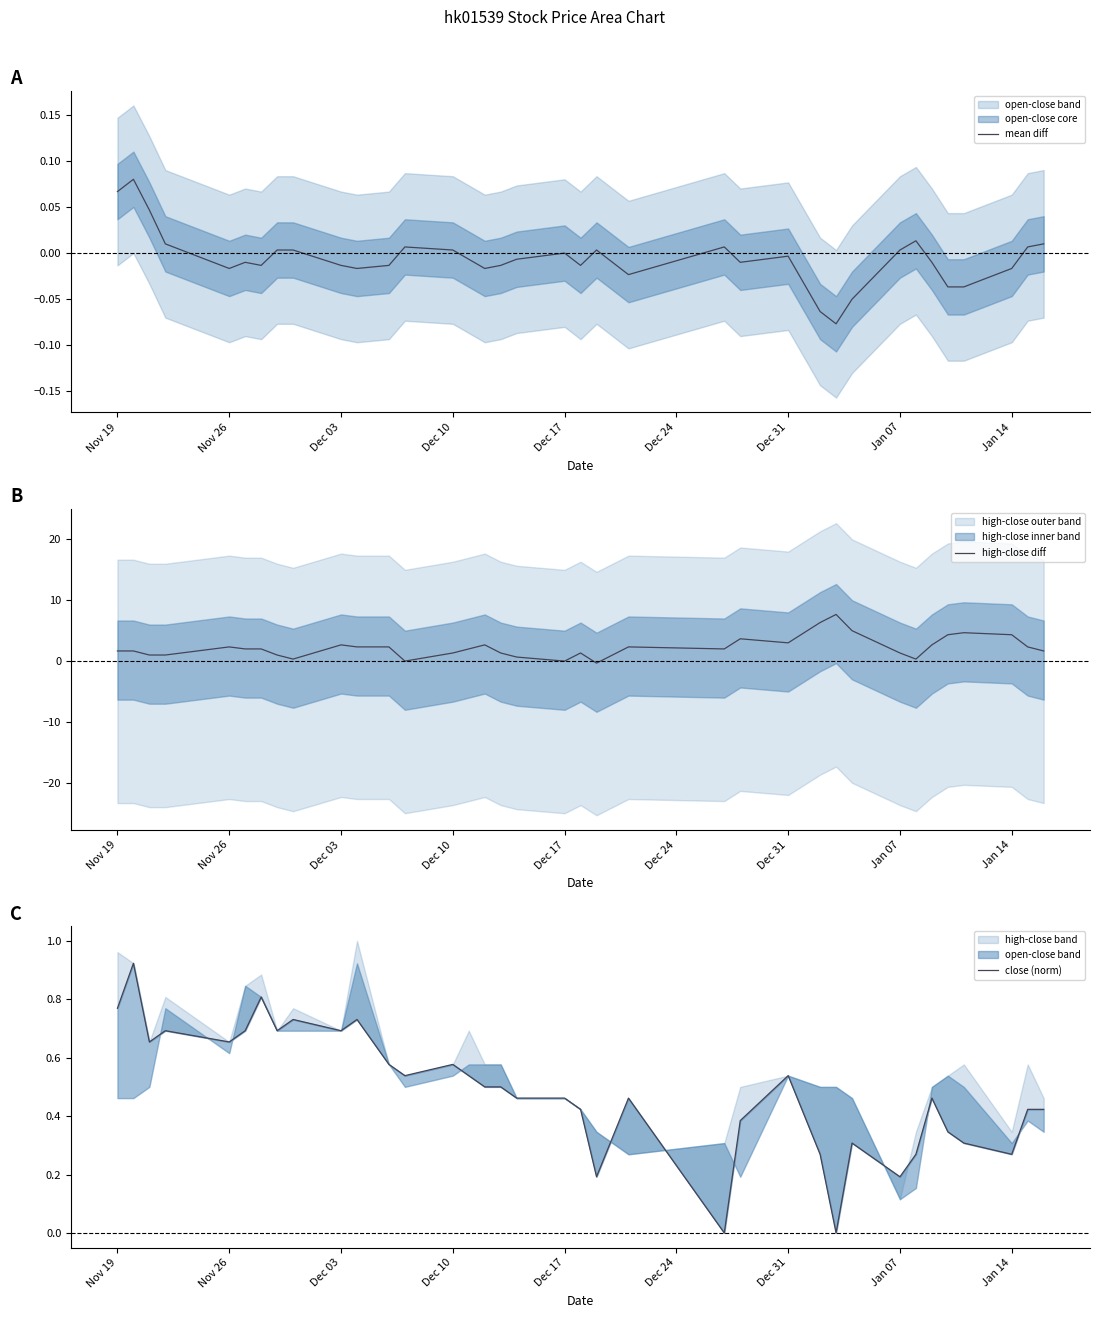

Does the chart display data point markers on the line(s)?

No